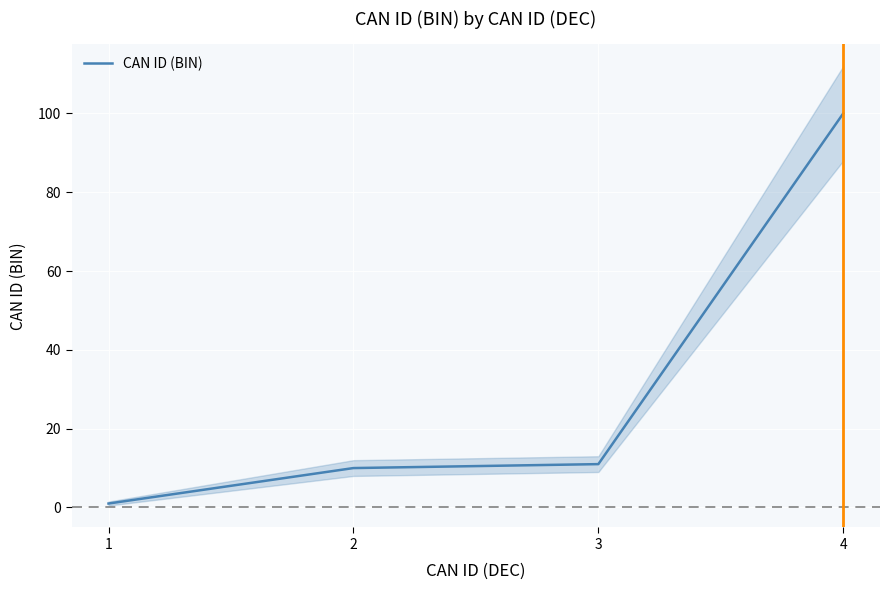

Is this an area chart (filled region under the line)?

No